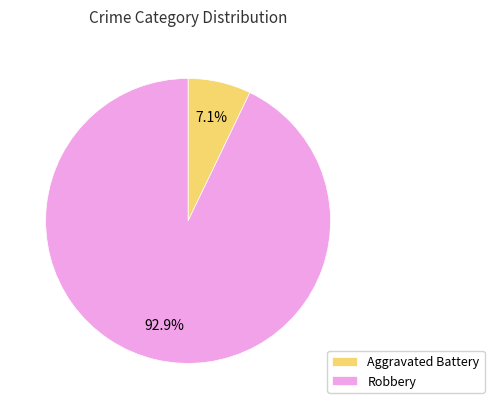

Which category has the biggest portion of the pie?

Robbery